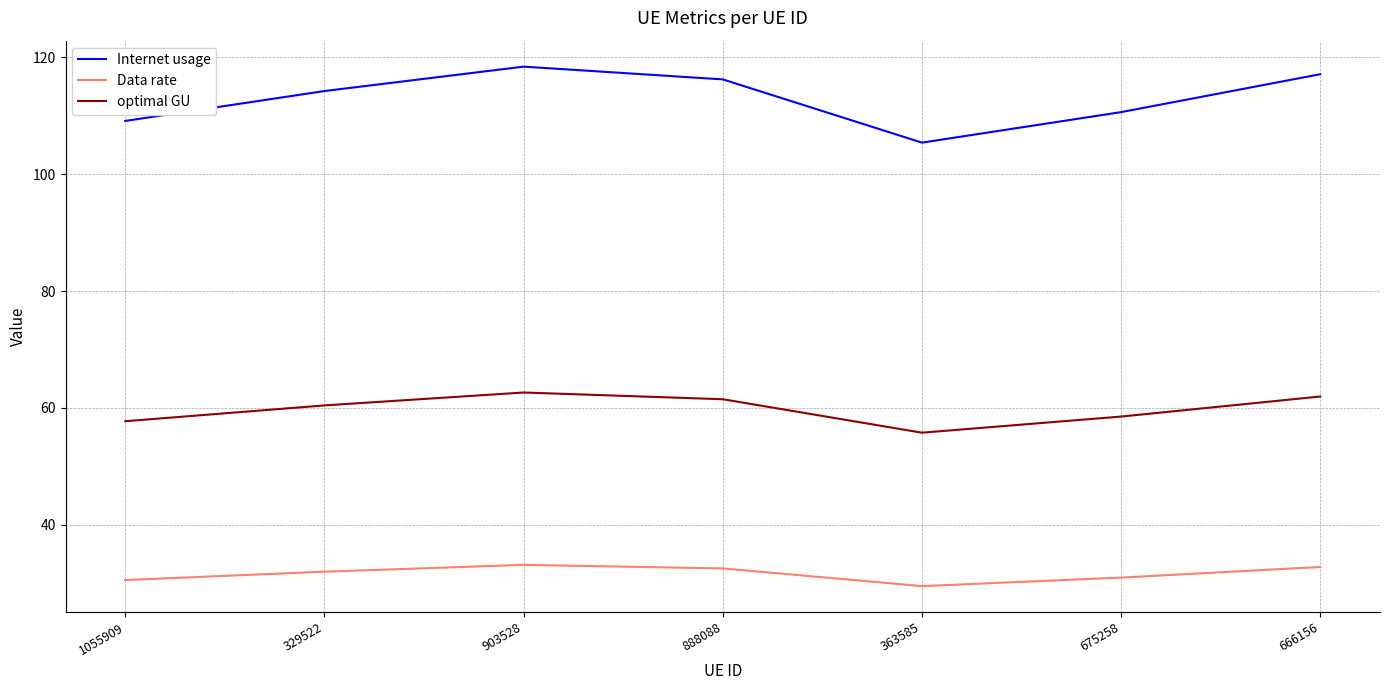

Rank the series by their average value, from lowest to highest.

Data rate, optimal GU, Internet usage